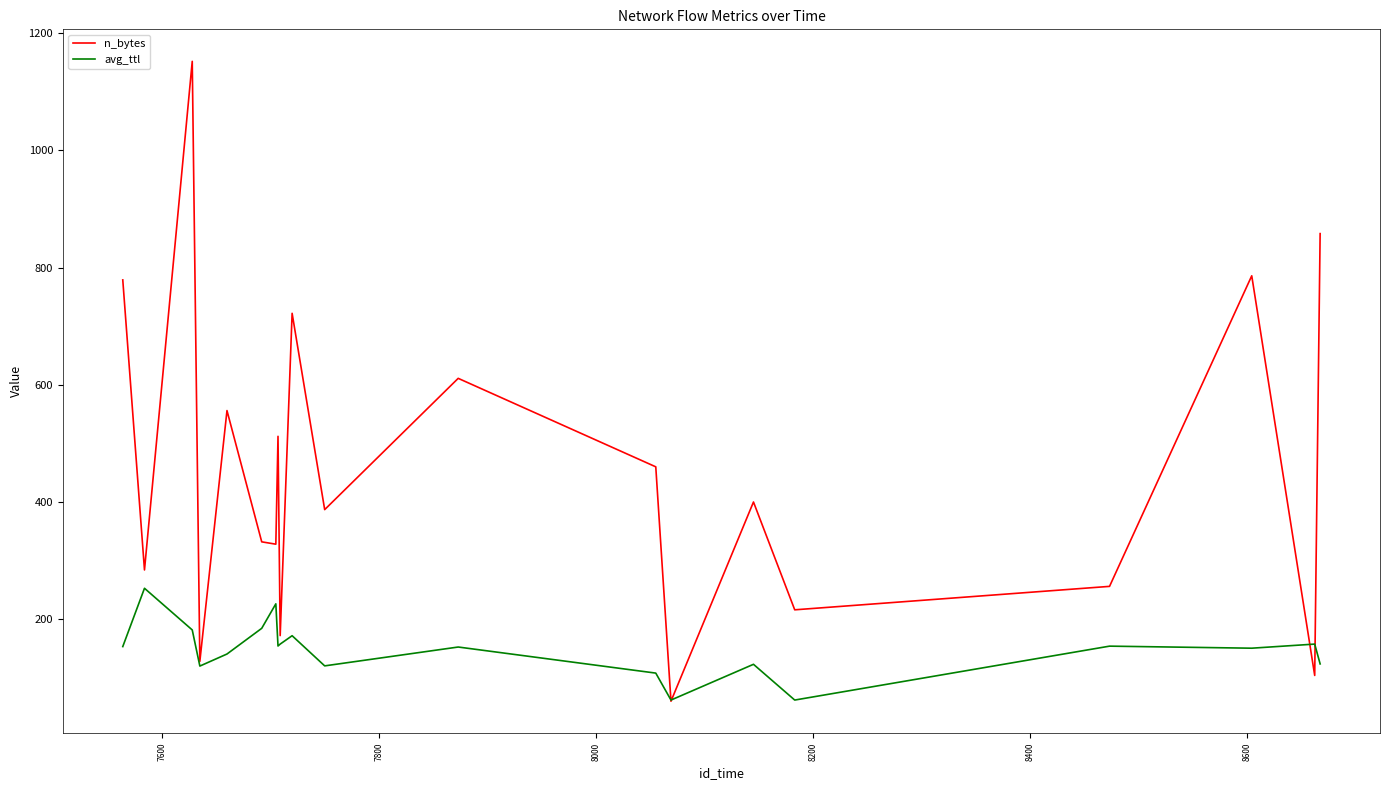

How many interior local valleys does the n_bytes series have?

8